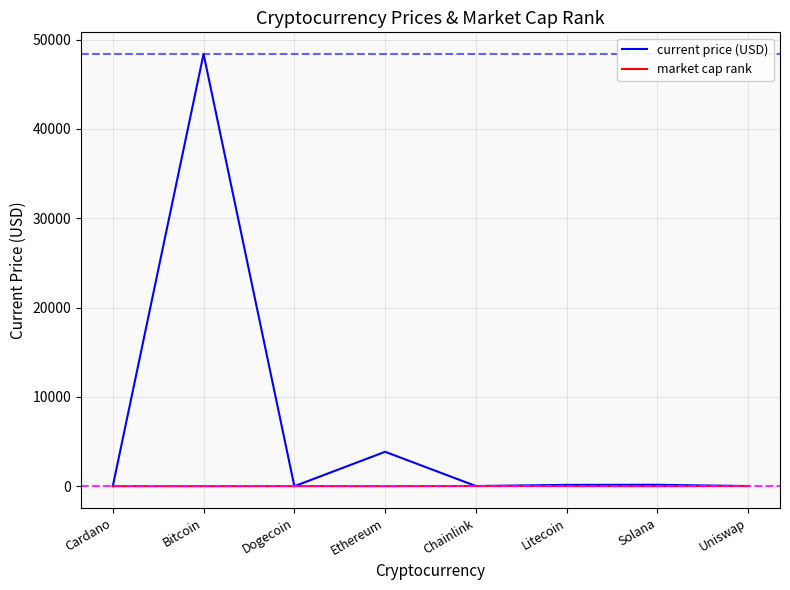

What is the difference between the market cap rank values at Uniswap and Solana?

21.0